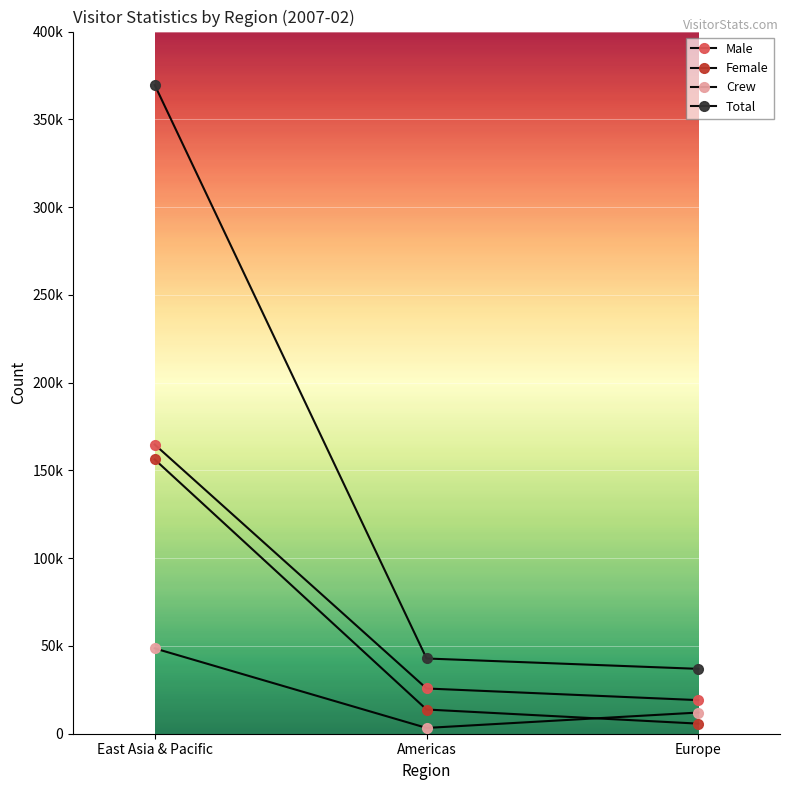

Reading left to right, transcribe all the data shown in this chart.

Male: East Asia & Pacific=164738	Americas=25765	Europe=19135
Female: East Asia & Pacific=156240	Americas=13791	Europe=5744
Crew: East Asia & Pacific=48607	Americas=3299	Europe=12072
Total: East Asia & Pacific=369585	Americas=42855	Europe=36951